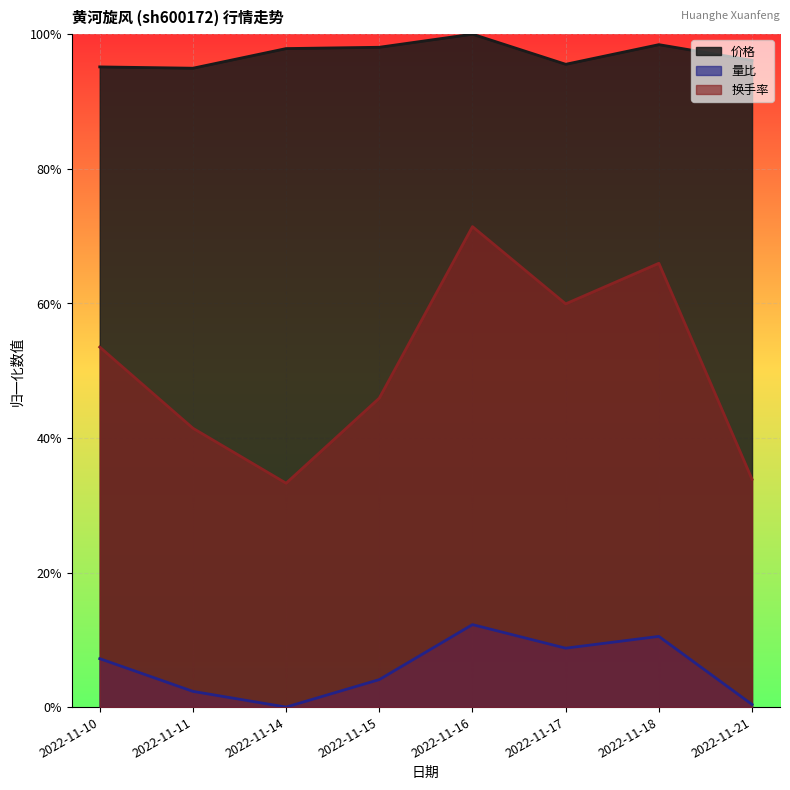

True or false: 价格 has more than 1 interior local peaks.

True